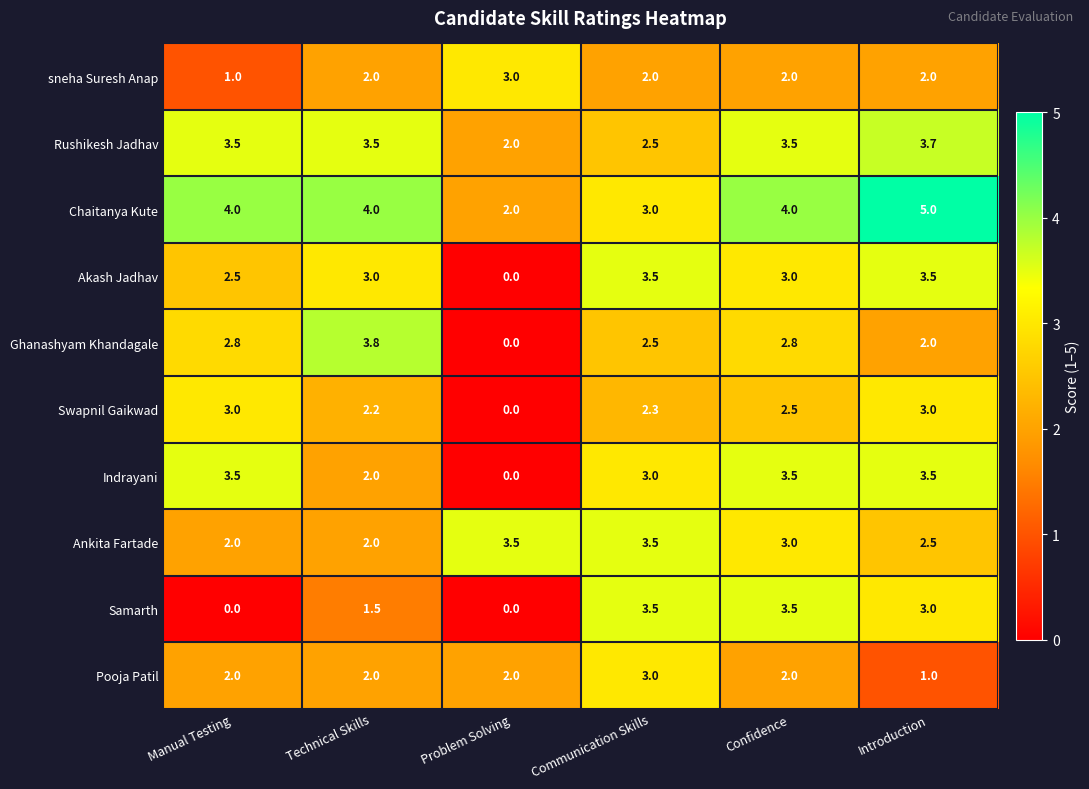

What is the total value across all series at Technical Skills?

26.0